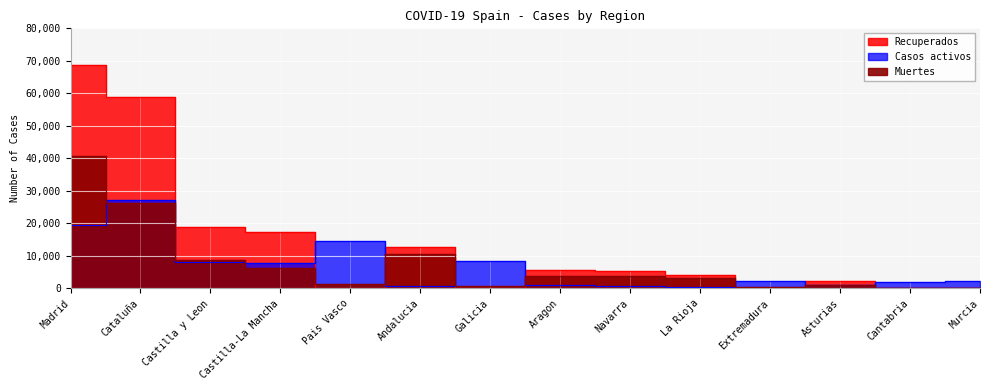

Is the value of Casos activos at Asturias greater than the value of Muertes at Pais Vasco?

No